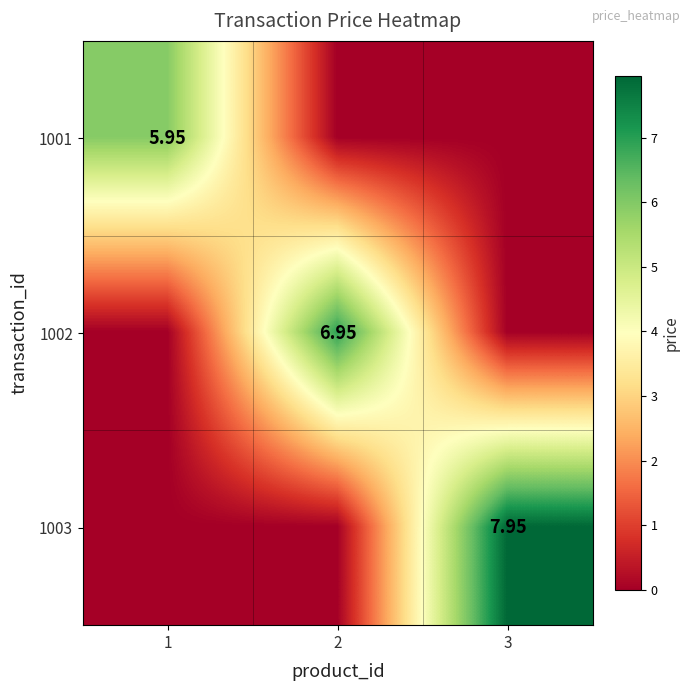

Which label corresponds to the largest value in the chart?

3